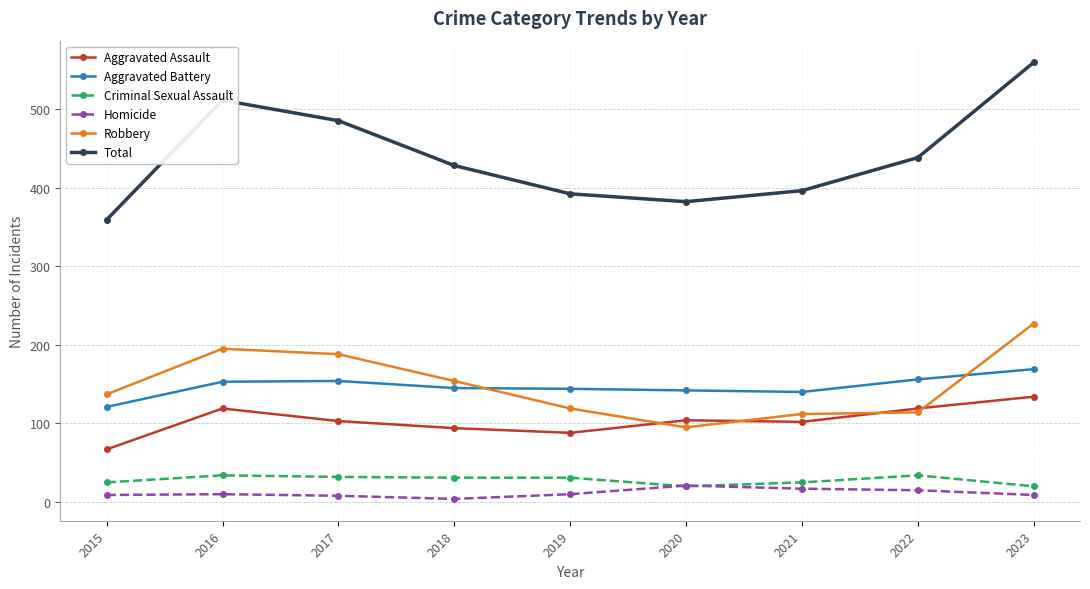

Between 2017 and 2022, which series saw the biggest shift?

Robbery